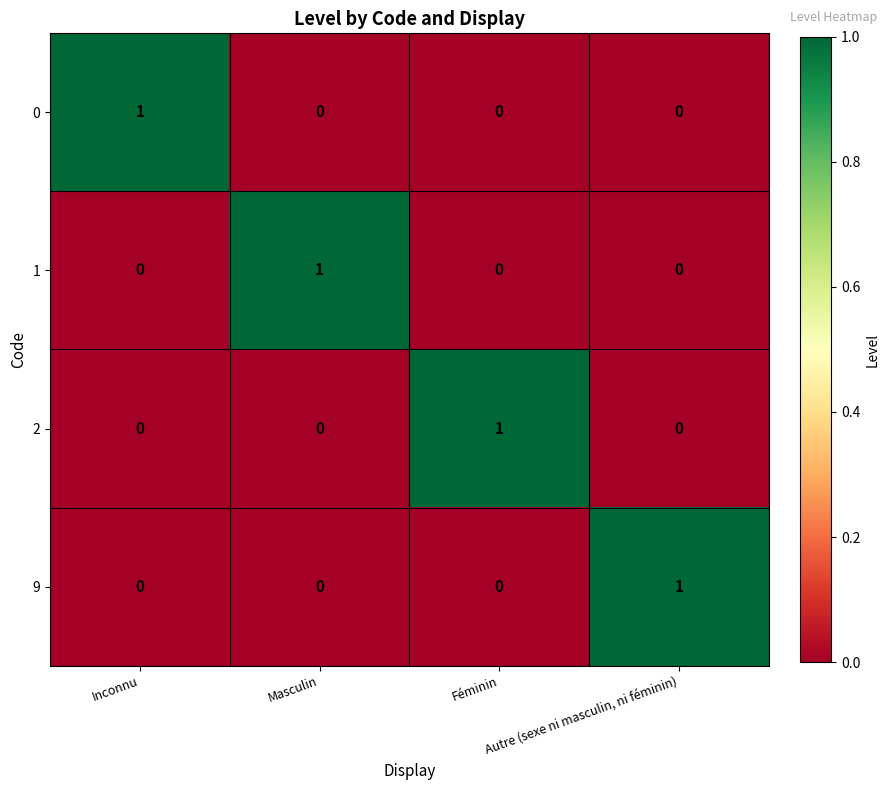

At how many categories does at least one series exceed 0?

4